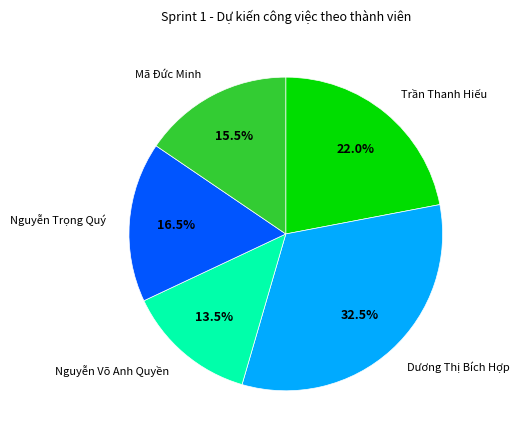

Is there a majority slice in this chart?

No